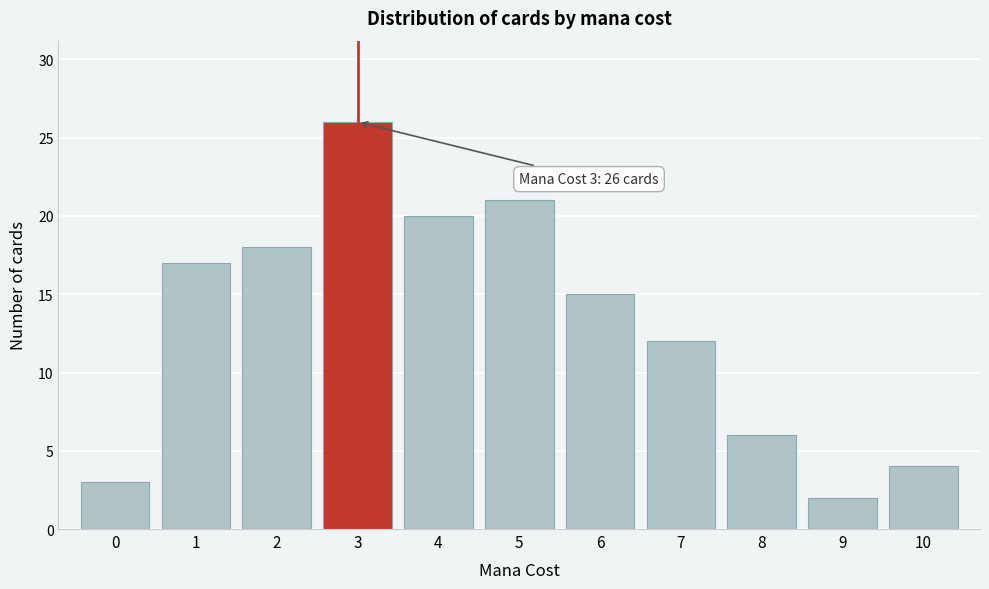

Reading left to right, list all the values displayed in this chart.

3	17	18	26	20	21	15	12	6	2	4